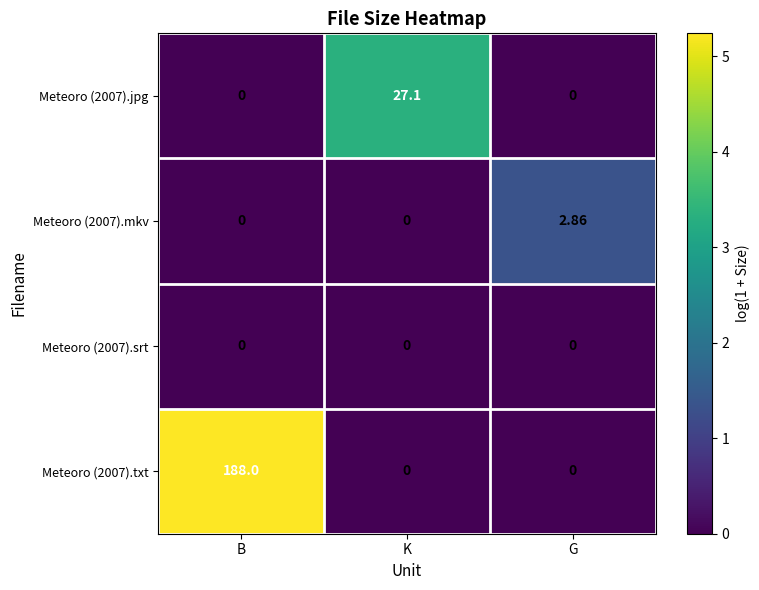

At which category is the sum across all series the highest?

B